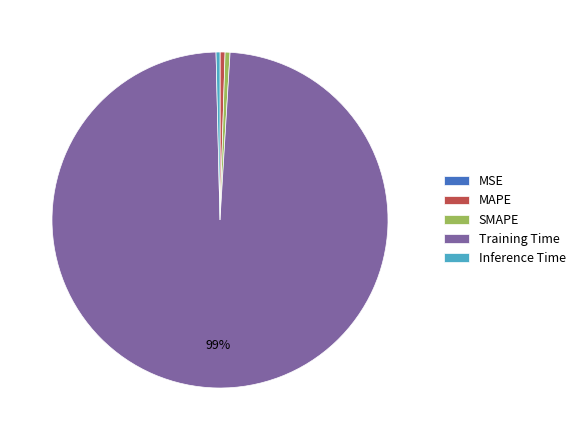

Do Training Time and MAPE together represent more than half of the pie?

Yes